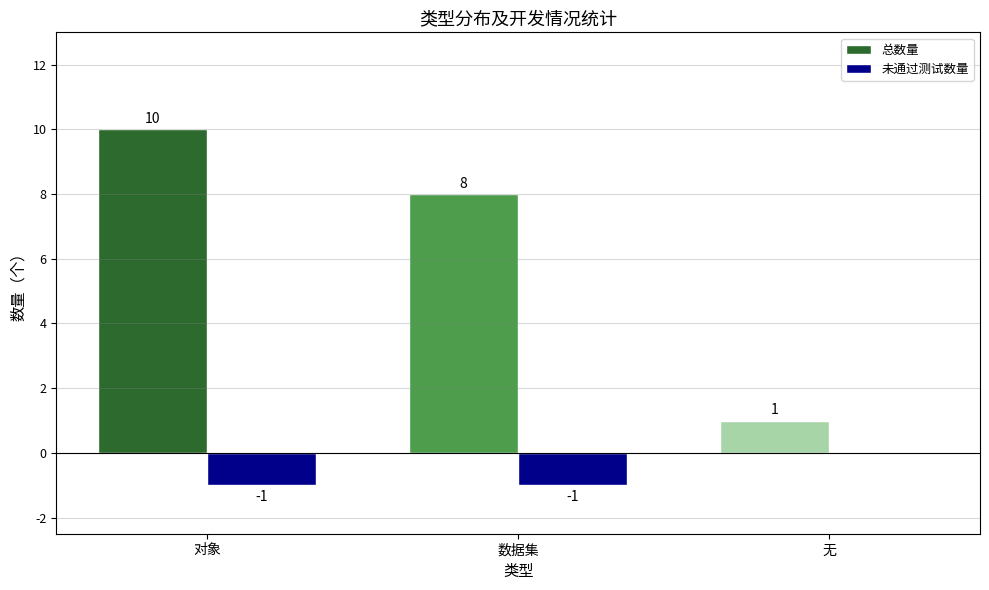

At which label is 总数量 closest to 5?

数据集